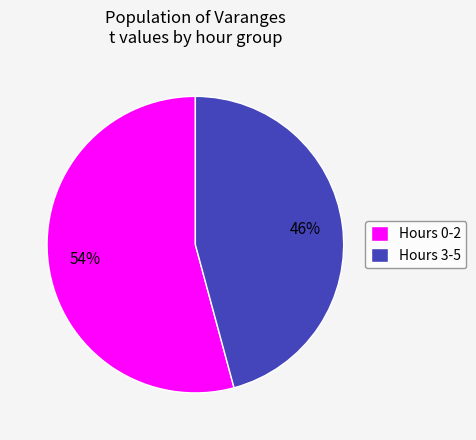

Is the sum of Hours 0-2 and Hours 3-5 greater than half?

Yes